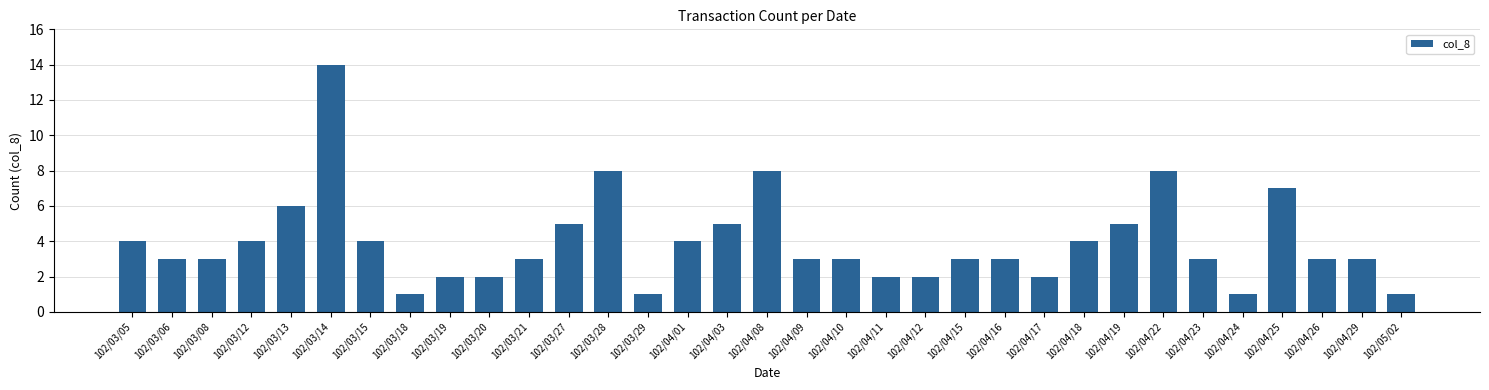

Count the number of data series in this chart.

1